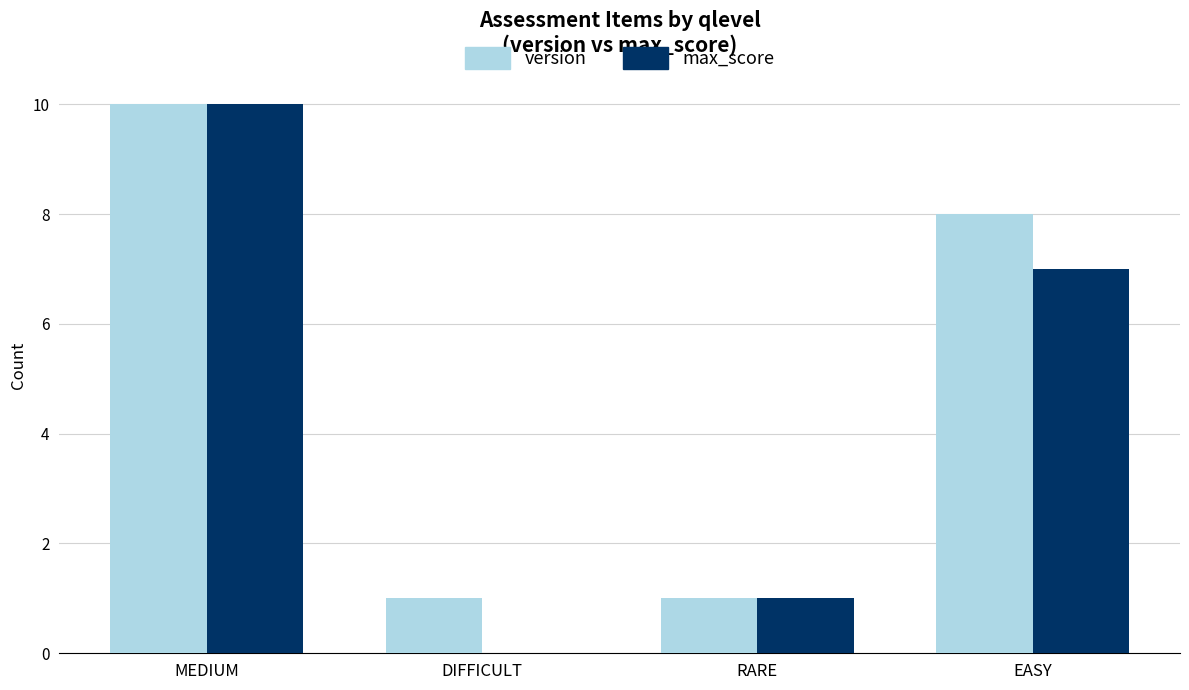

At which label does version reach its peak?

MEDIUM